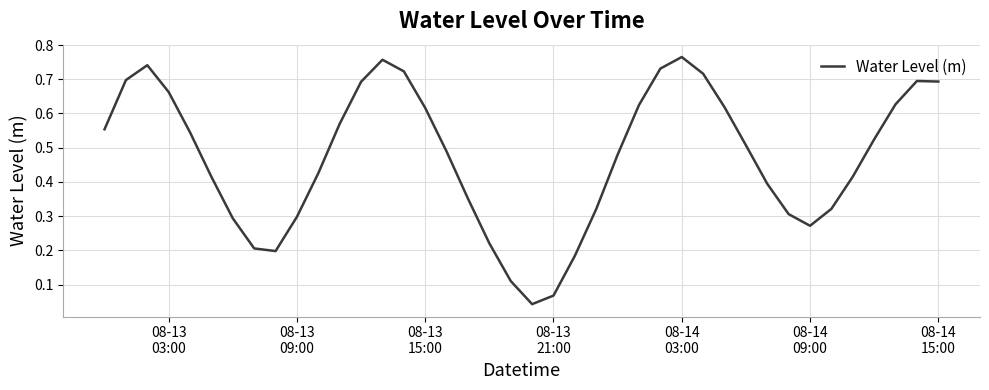

How many lines are shown in the chart?

1